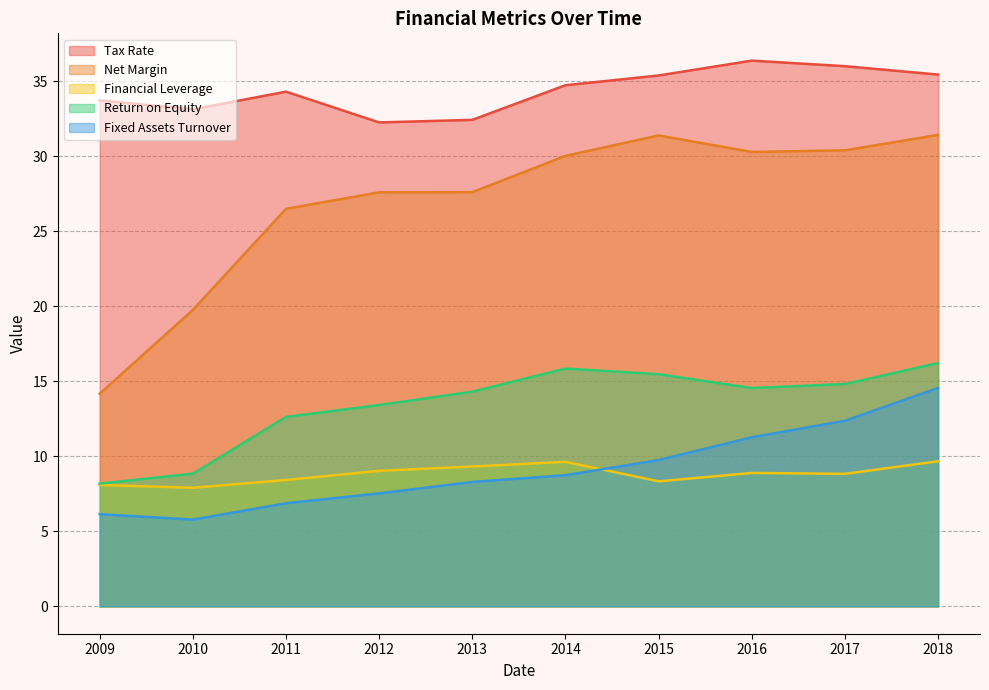

In Financial Leverage, how many points are higher than both neighbors (excluding endpoints)?

2